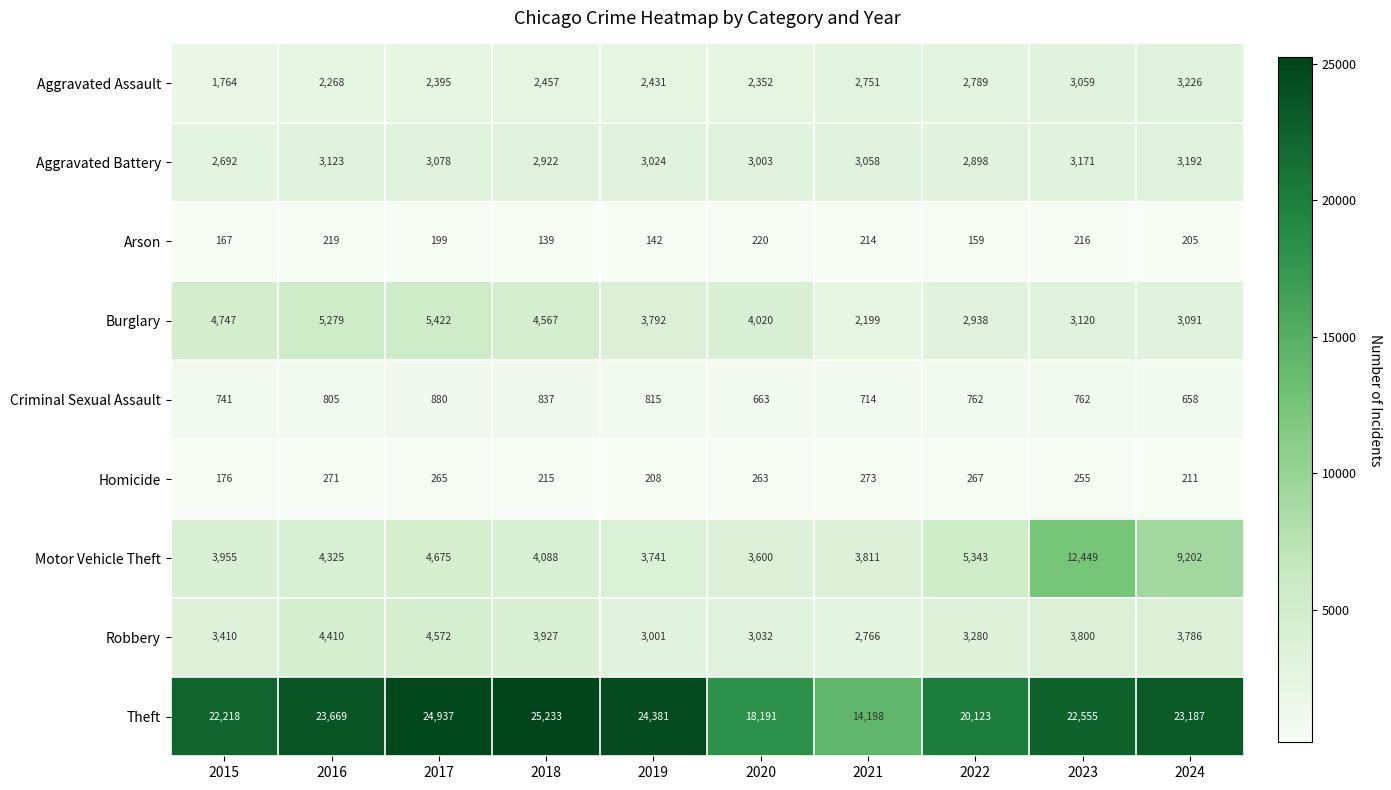

What is the smallest value displayed?

139